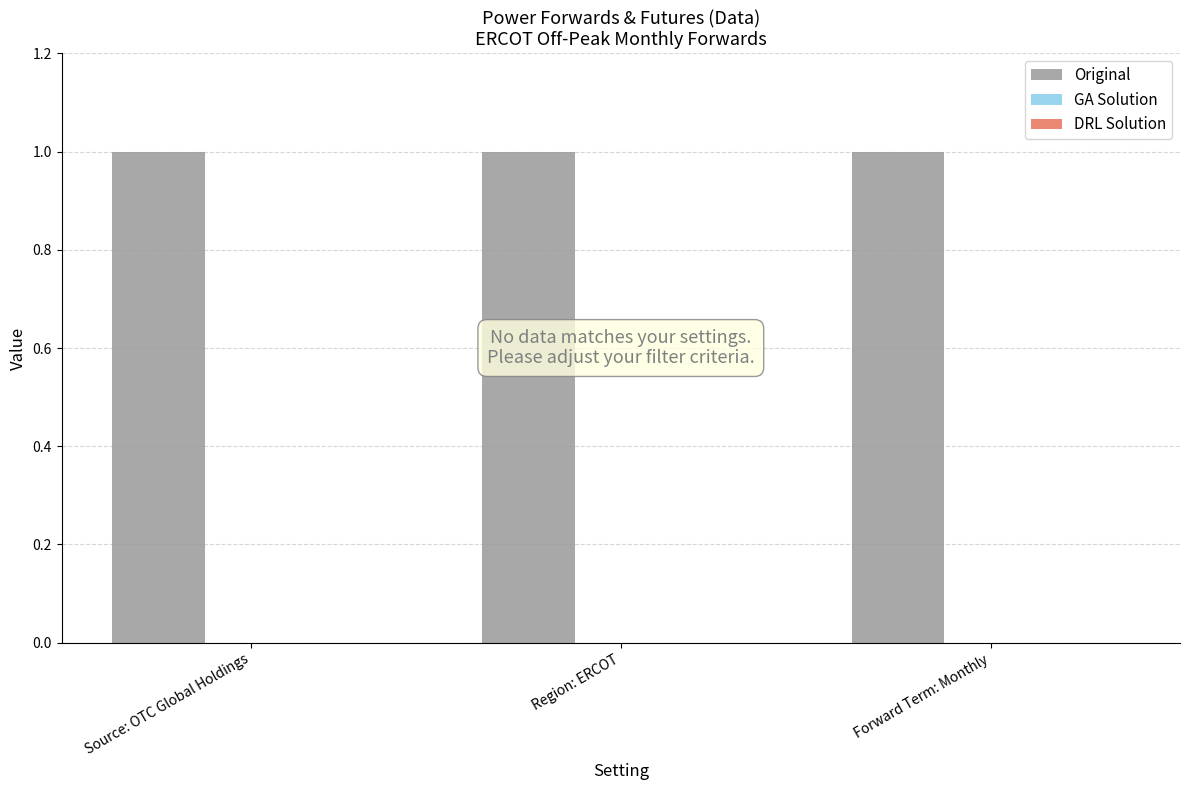

At which category does the chart reach its peak across all series?

Source: OTC Global Holdings